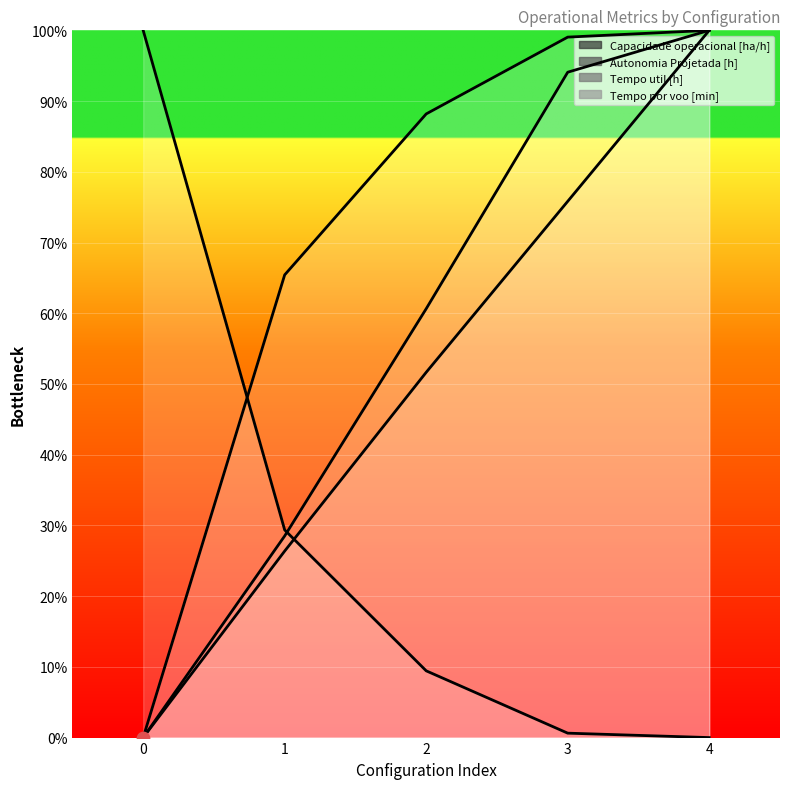

Is the value of Tempo por voo [min] at 1 greater than the value of Tempo util [h] at 2?

Yes